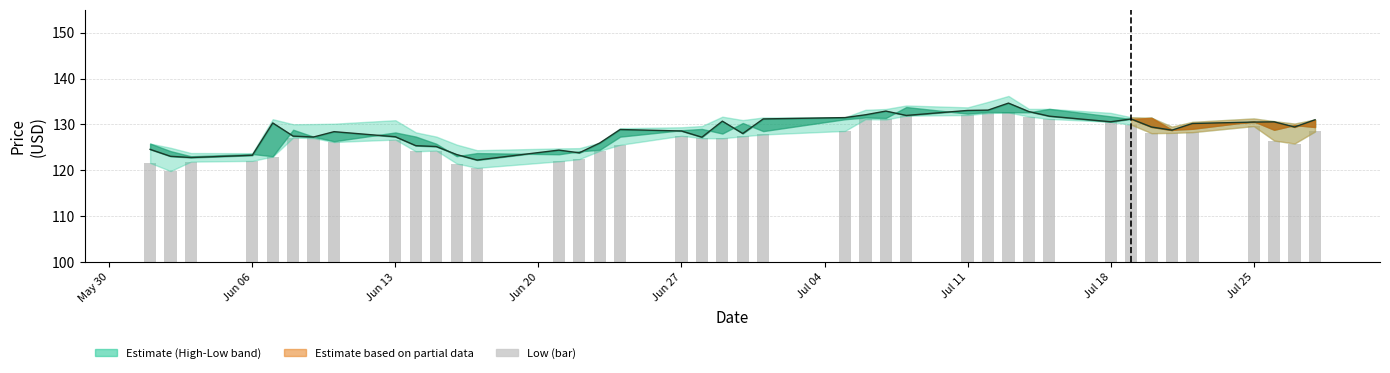

What is the average value?

126.9